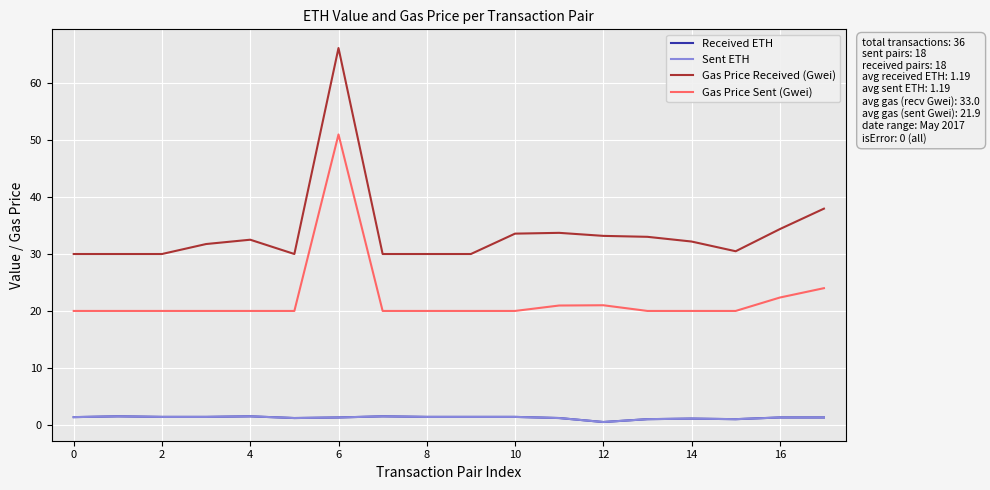

Which series has the largest total across all categories?

Gas Price Received (Gwei)